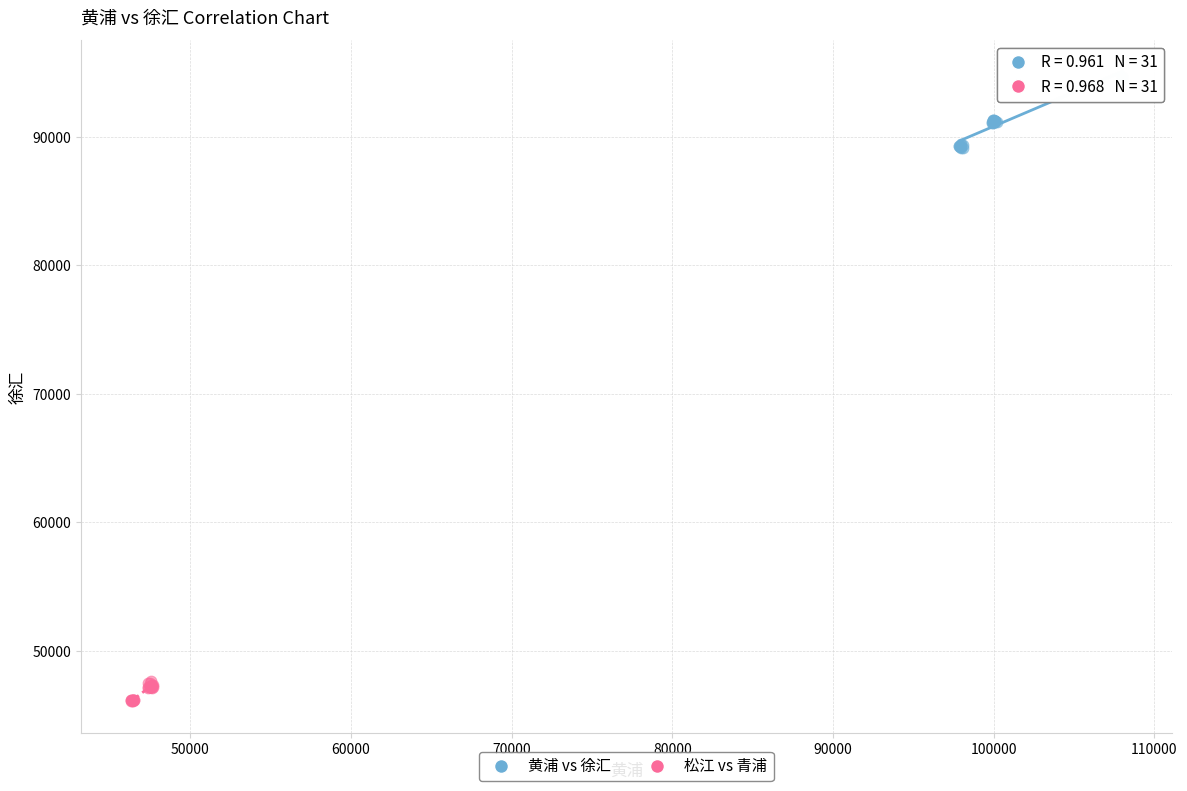

Which series has the largest Y range (max minus min)?

黄浦 vs 徐汇